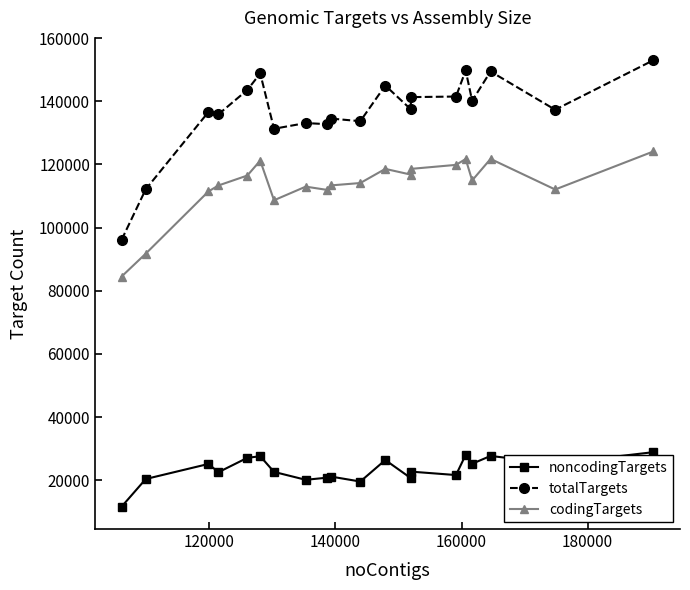

True or false: codingTargets has more than 1 points higher than both neighbors.

True